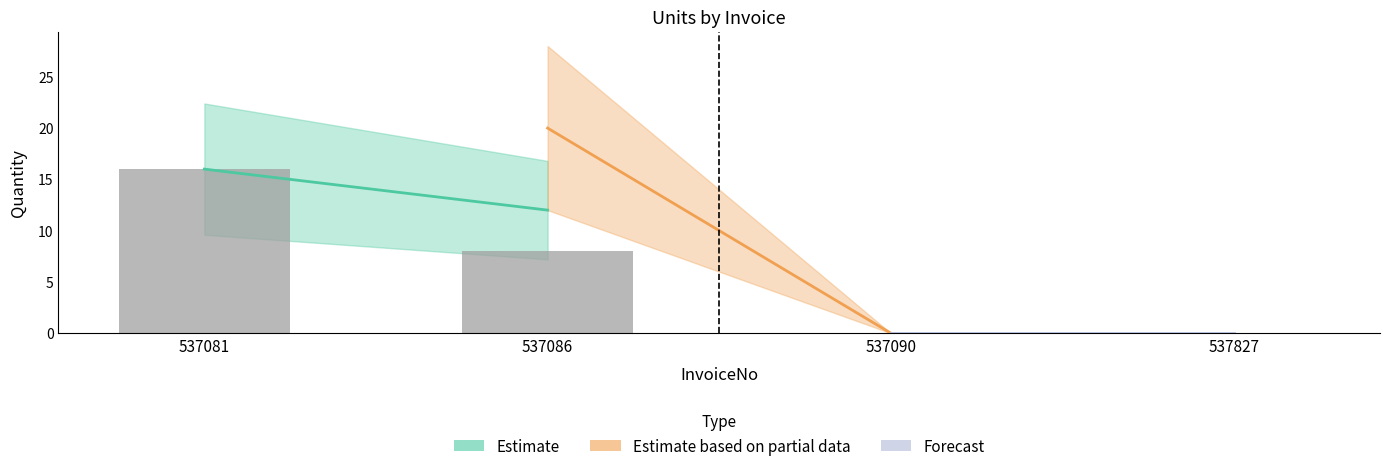

What is the maximum value shown in the chart?

16